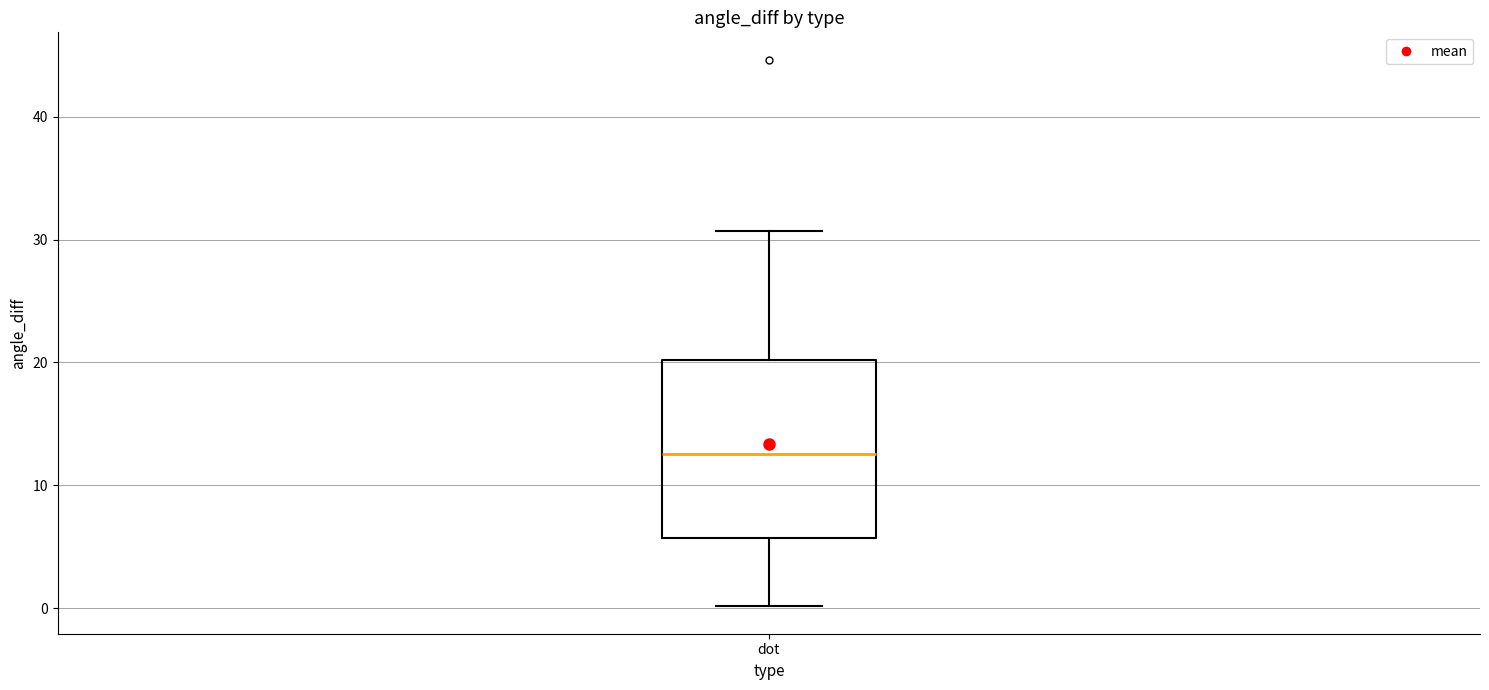

Transcribe this box plot: give where the median line is, the range the box spans, and where the two whiskers end, as read against the y-axis. The values are not printed on the chart, so give them approximately, as read against the axis.

median 13, box 6 to 20, whiskers 0 to 31